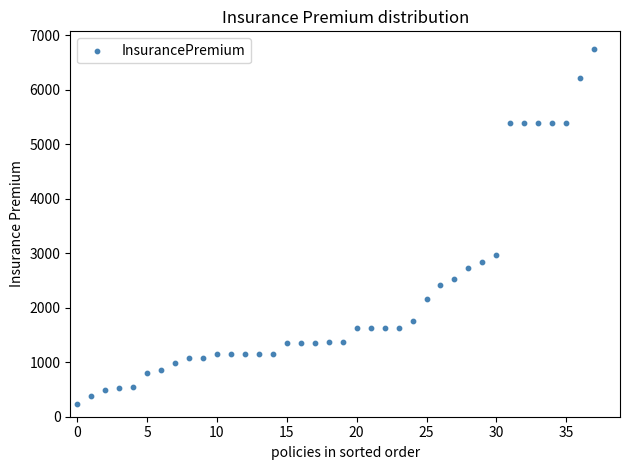

What Y value in the scatter plot is closest to 3490?

2970